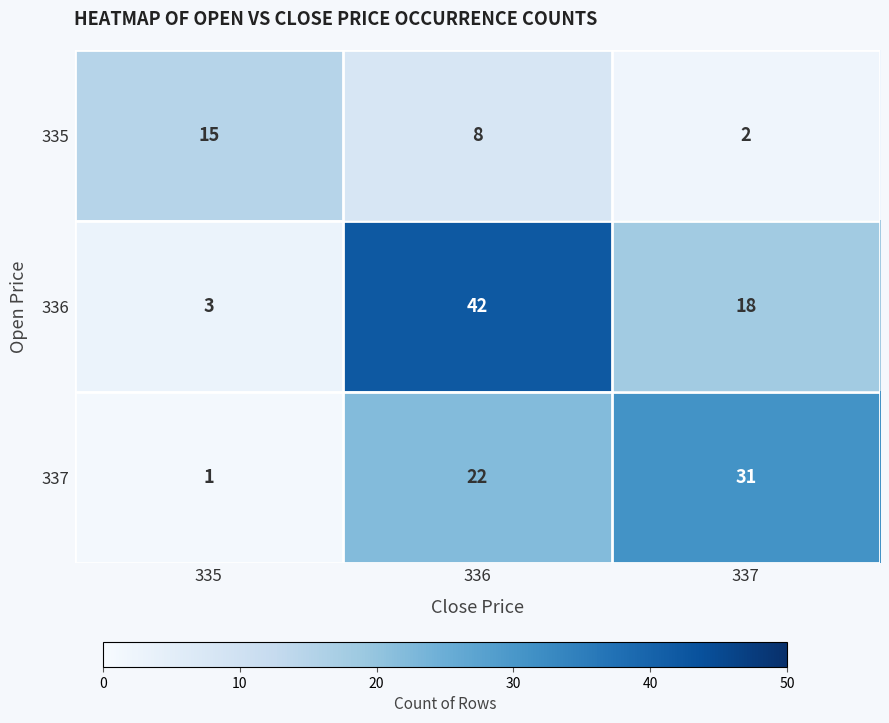

Where is 335 nearest to the value 8?

336